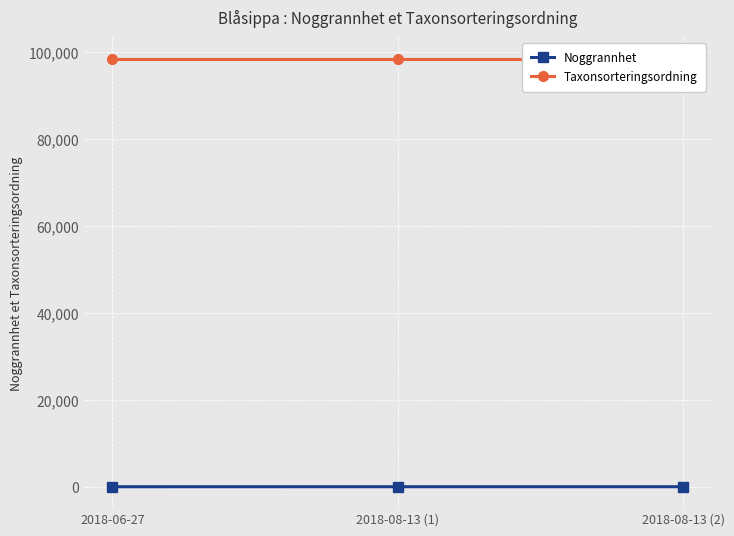

Reading right to left, what are all the values shown in this chart?

Noggrannhet: 2018-08-13 (2)=10	2018-08-13 (1)=10	2018-06-27=5
Taxonsorteringsordning: 2018-08-13 (2)=98520	2018-08-13 (1)=98520	2018-06-27=98520